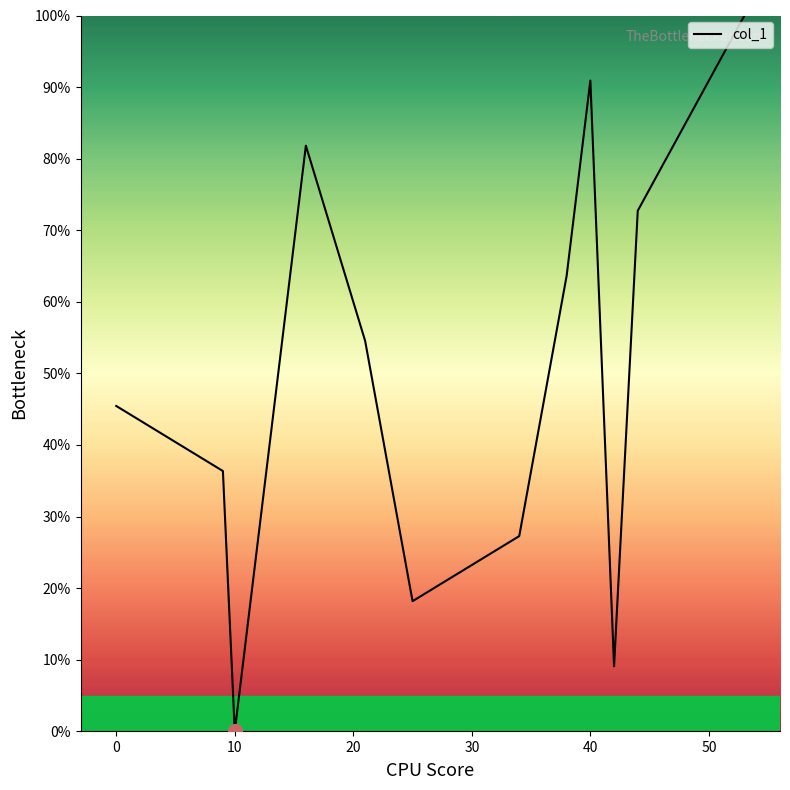

What is the maximum value shown in the chart?

100.0